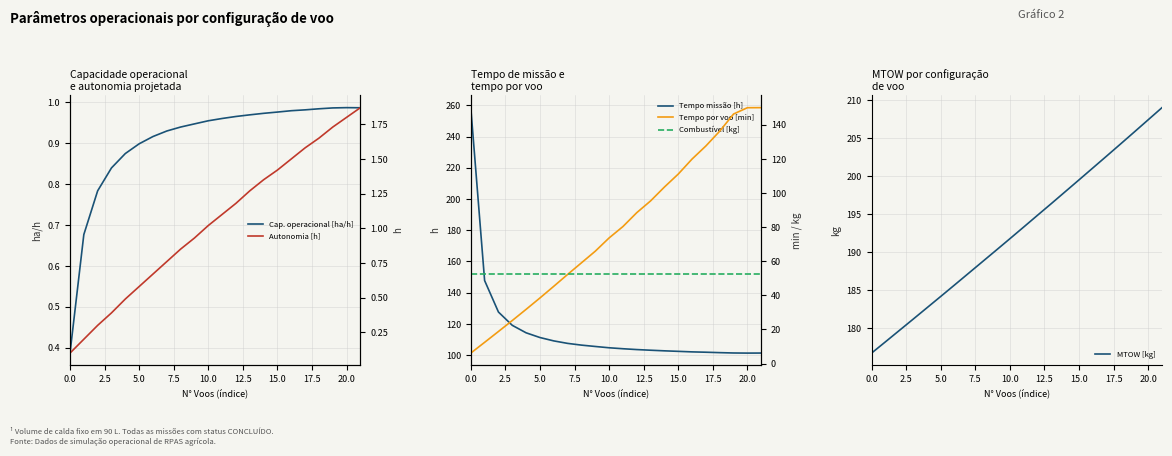

What are all the series names shown in the legend?

Cap. operacional [ha/h], Autonomia [h], Tempo missão [h], Tempo por voo [min], Combustível [kg], MTOW [kg]